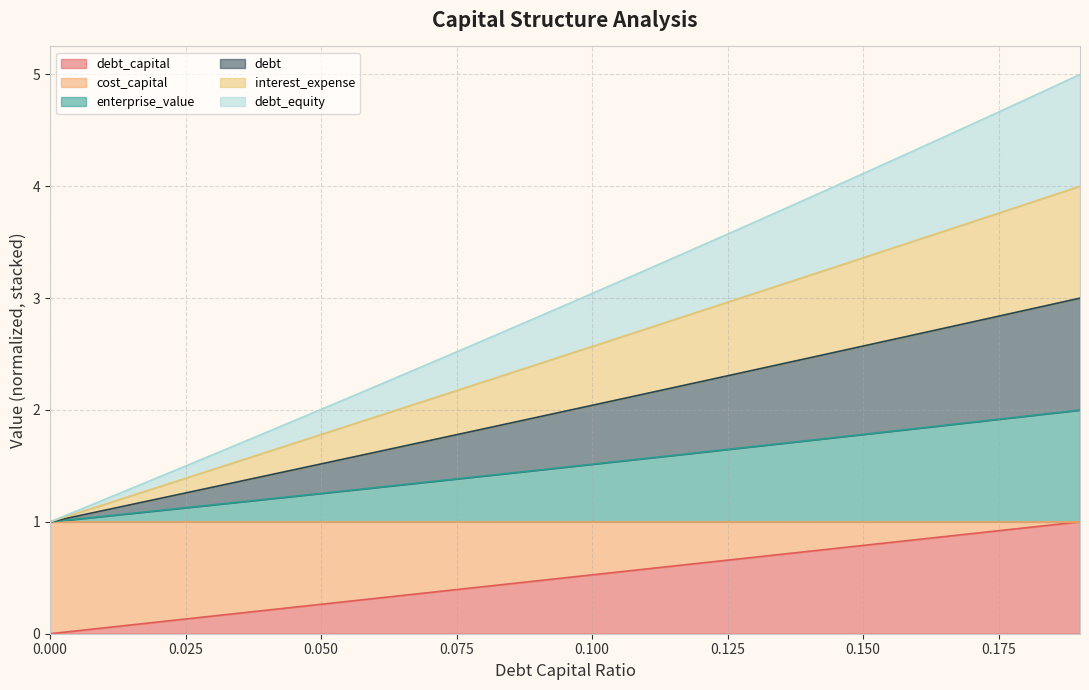

Does the chart have visible grid lines?

Yes